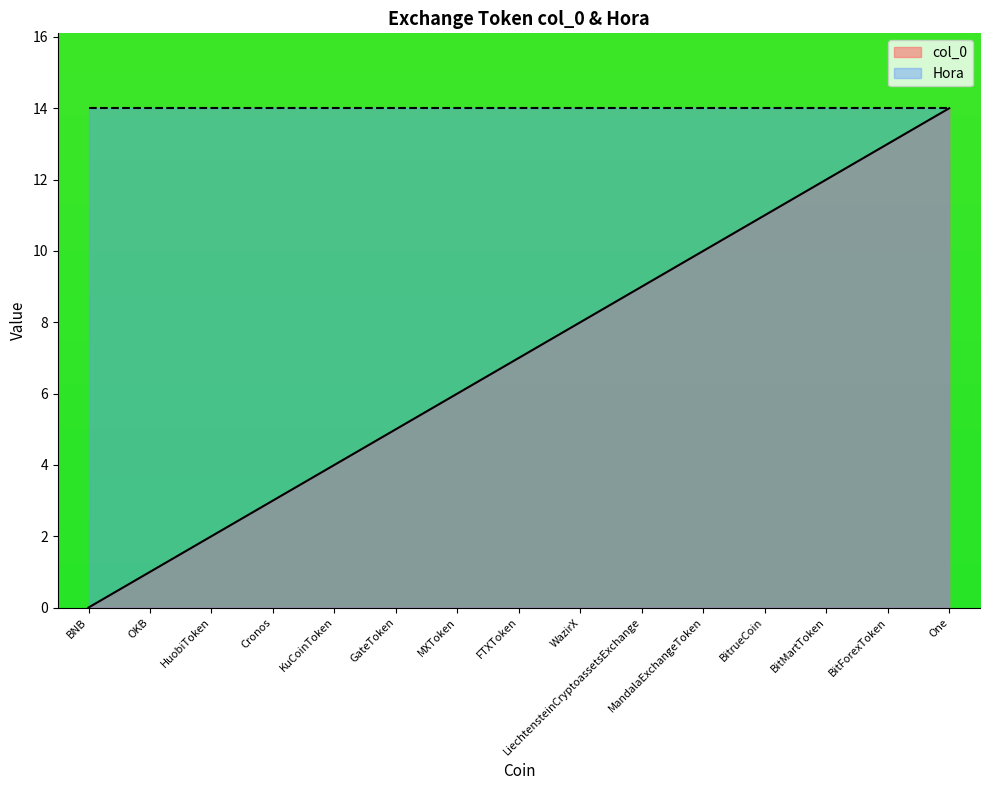

What is the label of the 1st point from the left?

BNB